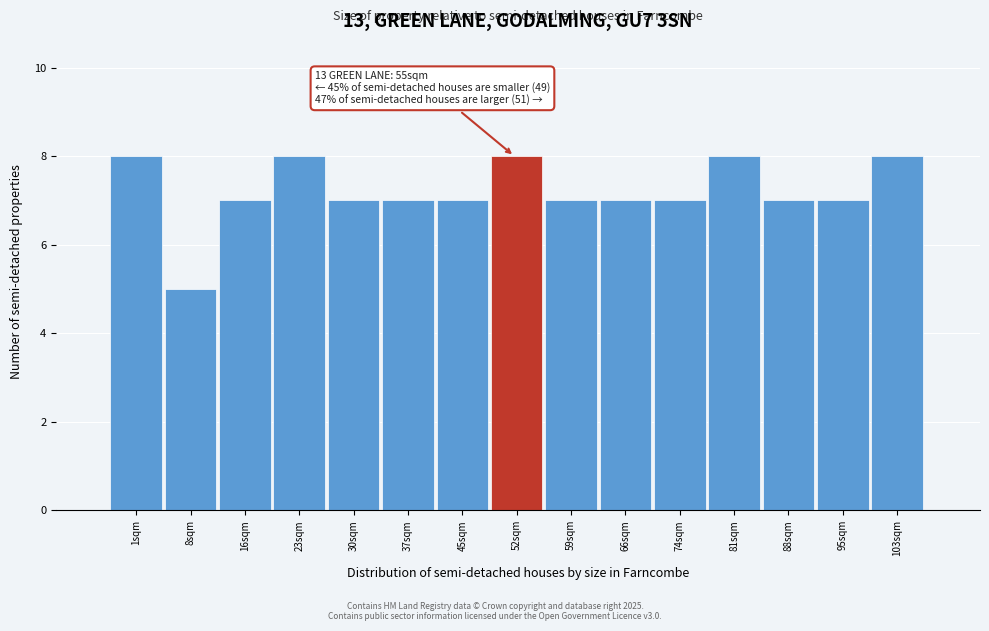

Reading left to right, extract all data points from this chart.

8	5	7	8	7	7	7	8	7	7	7	8	7	7	8